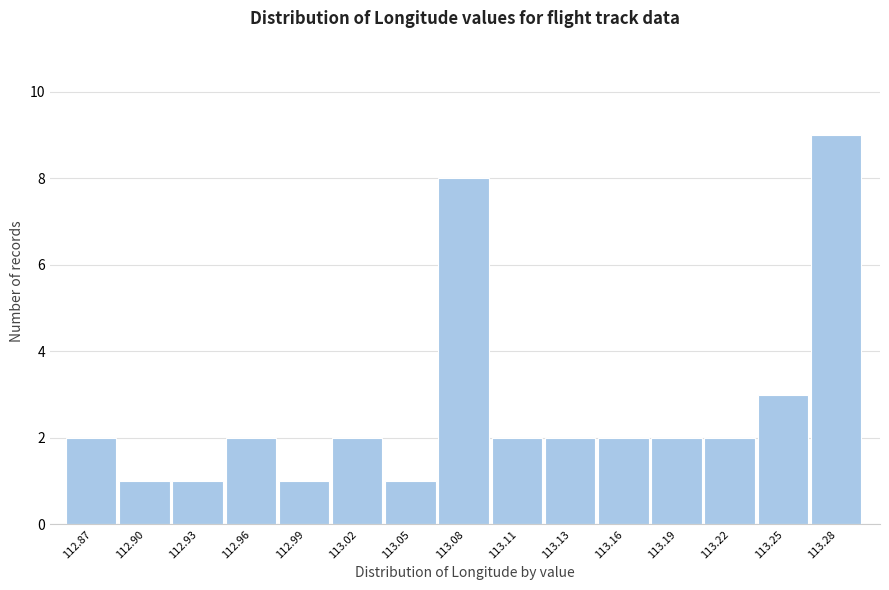

Reading right to left, extract all data points from this chart.

113.28=9	113.25=3	113.22=2	113.19=2	113.16=2	113.13=2	113.11=2	113.08=8	113.05=1	113.02=2	112.99=1	112.96=2	112.93=1	112.90=1	112.87=2